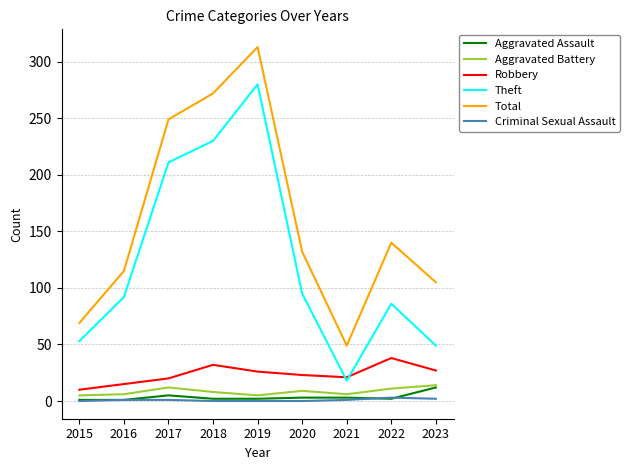

At which label does Robbery reach its peak?

2022